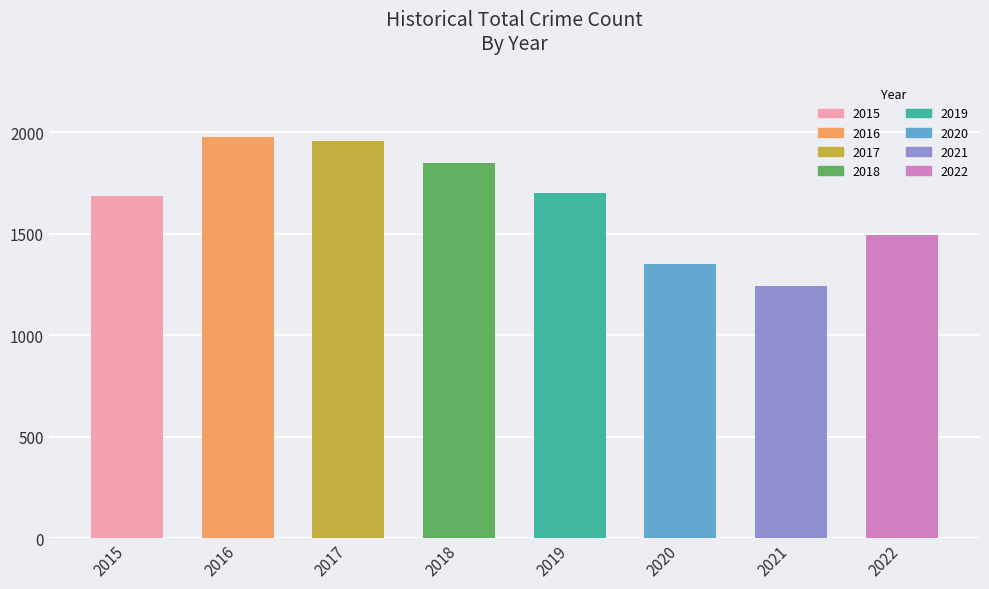

What is the sum of the values at 2021 and 2015?

2926